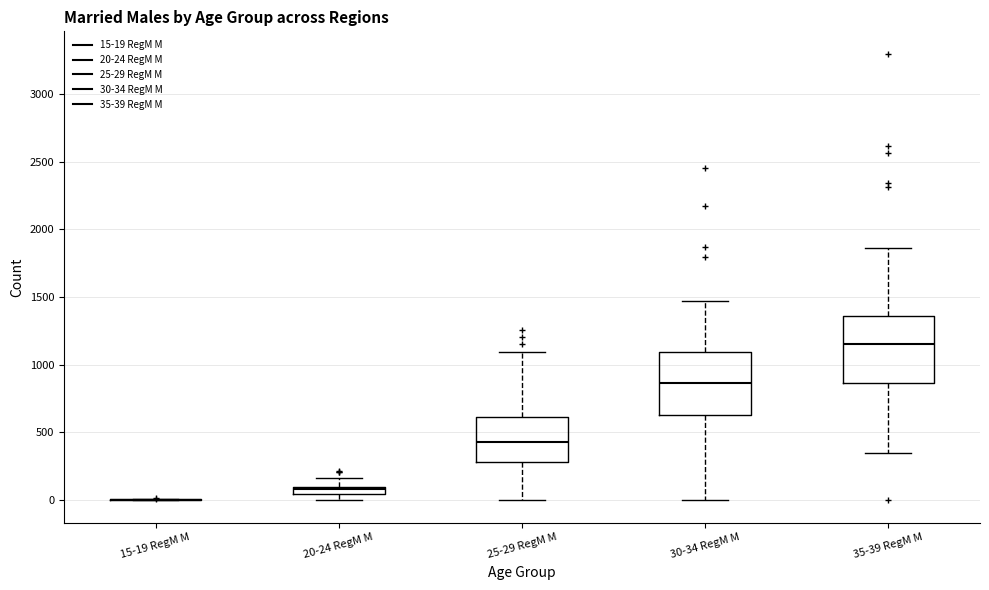

Where does the upper whisker of the box for 35-39 RegM M end on the y-axis? The values are not printed on the chart, so give them approximately, as read against the axis.

1850